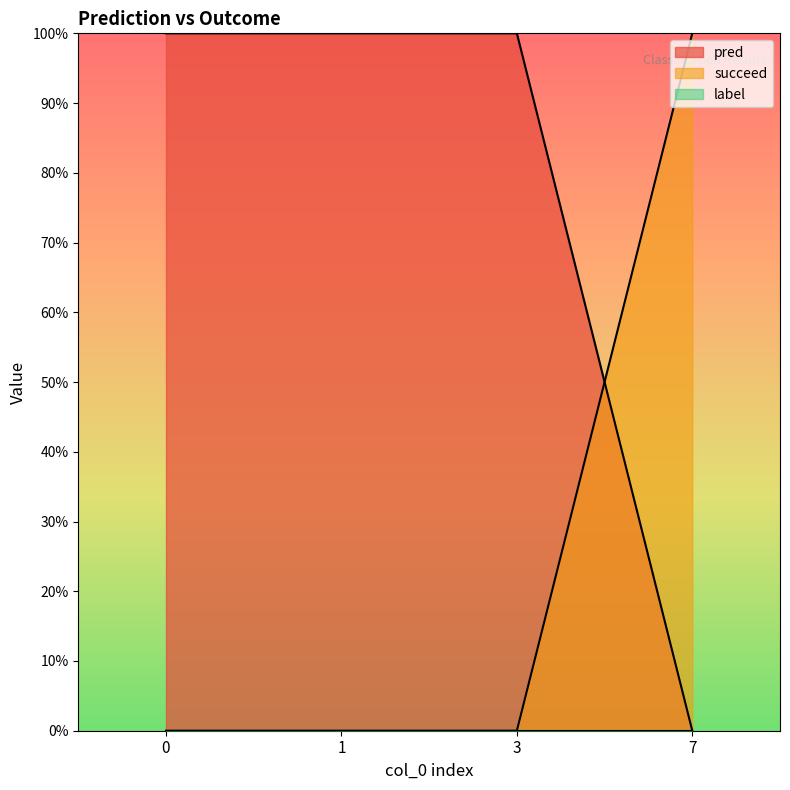

Where is pred nearest to the value 0?

7